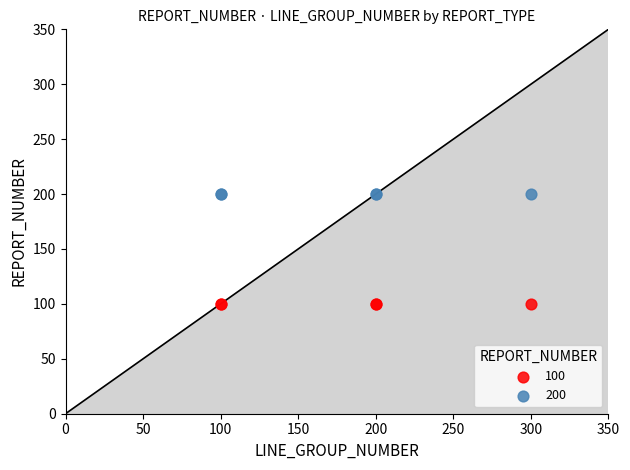

Which series contains the lowest Y value?

100